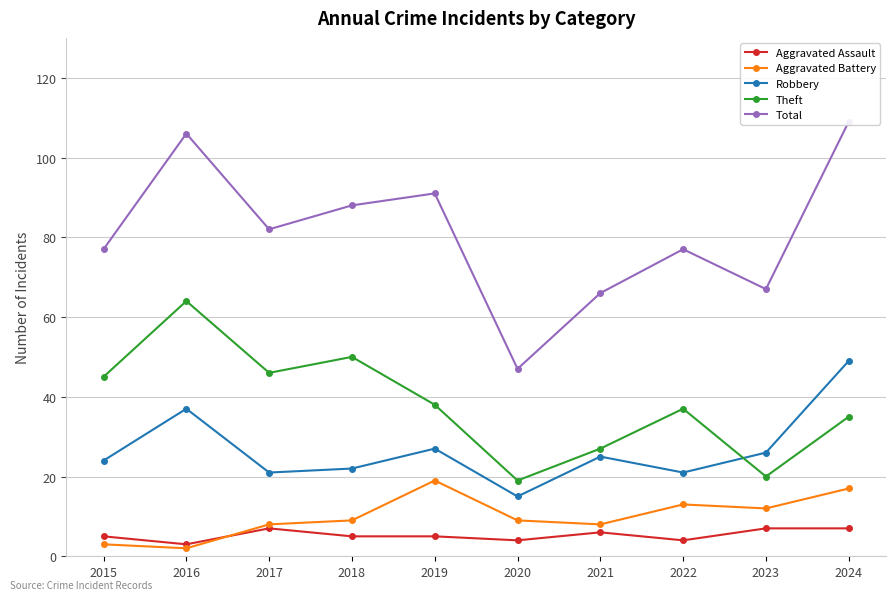

What is the maximum value shown in the chart?

109